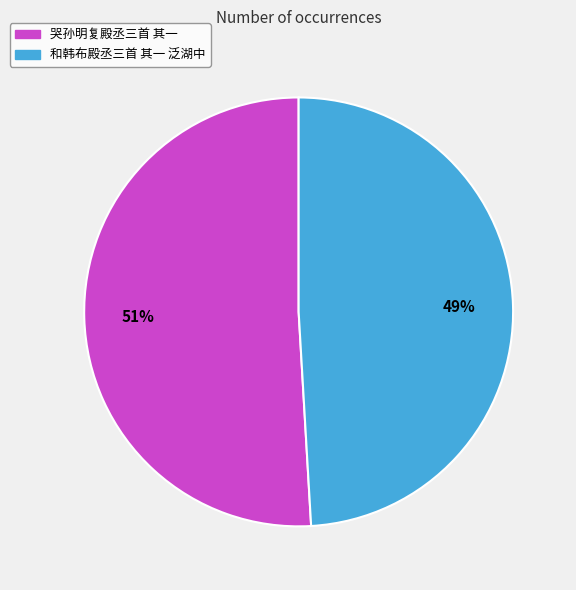

Count the number of slices in the pie.

2